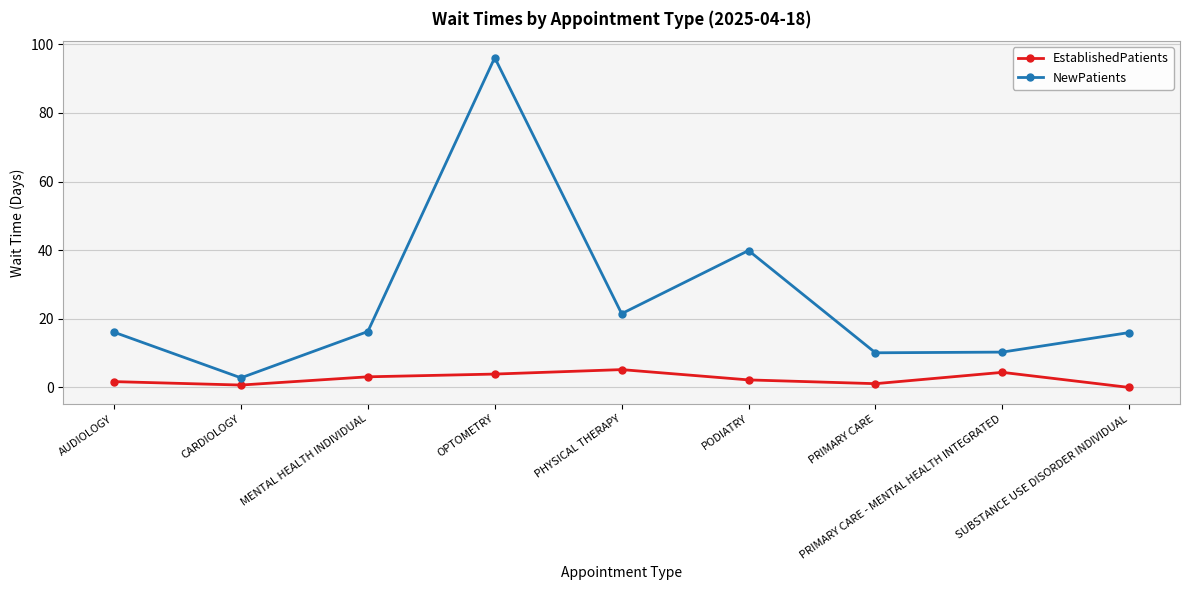

At how many categories does at least one series exceed 52?

1